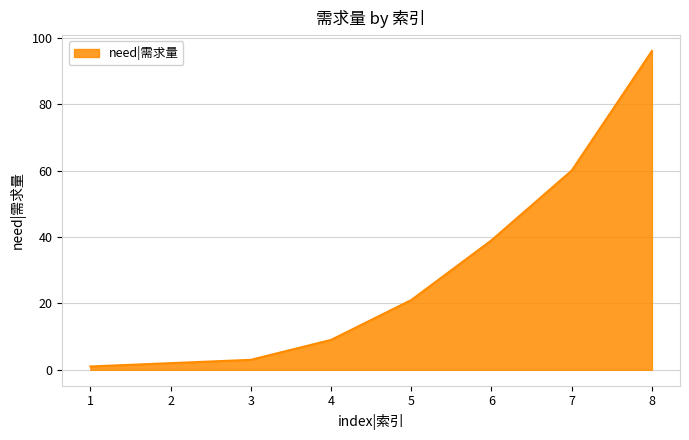

The chart shows a value of 5 at 4. True or false?

False